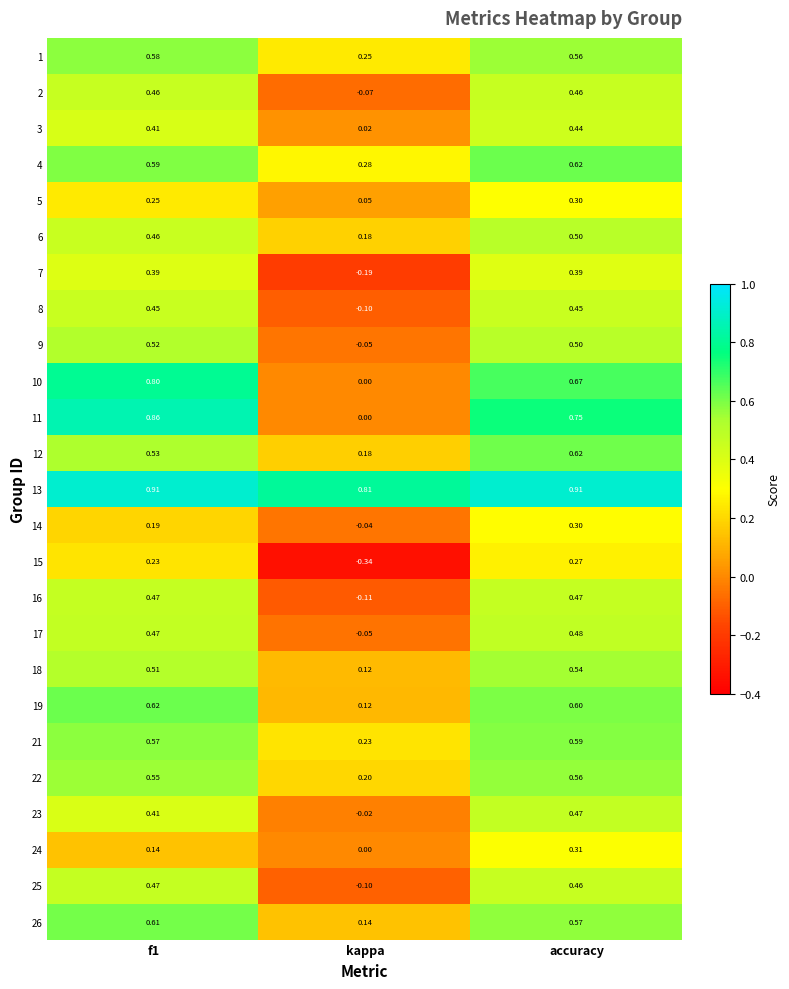

Which category has the highest value in the 6 series?

accuracy